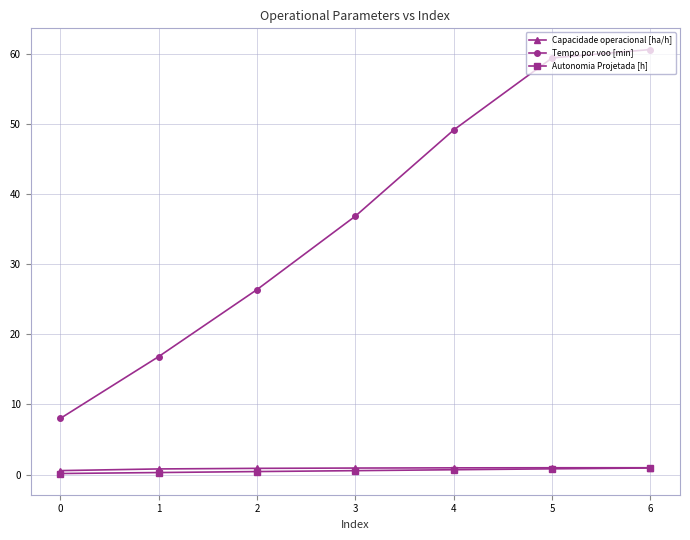

Which series changed the most between 3 and 5?

Tempo por voo [min]